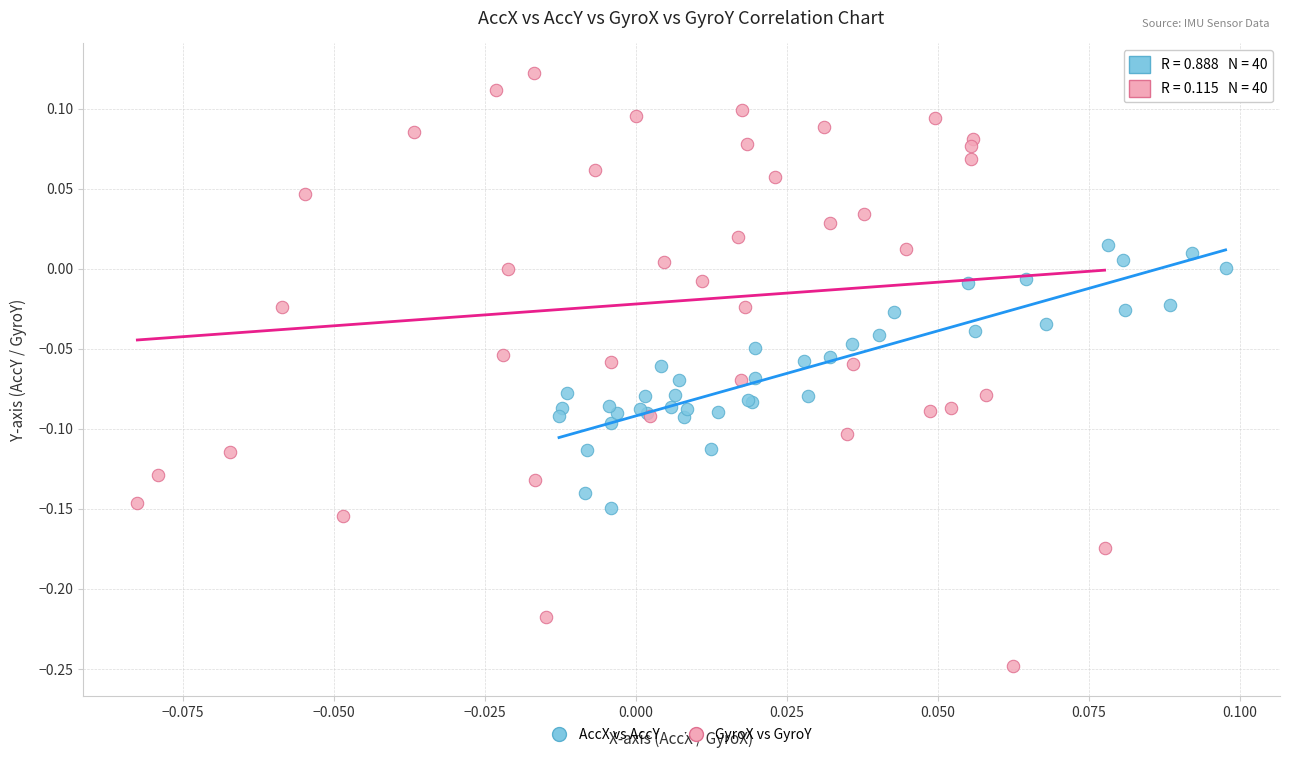

Which series contains the highest Y value?

GyroX vs GyroY